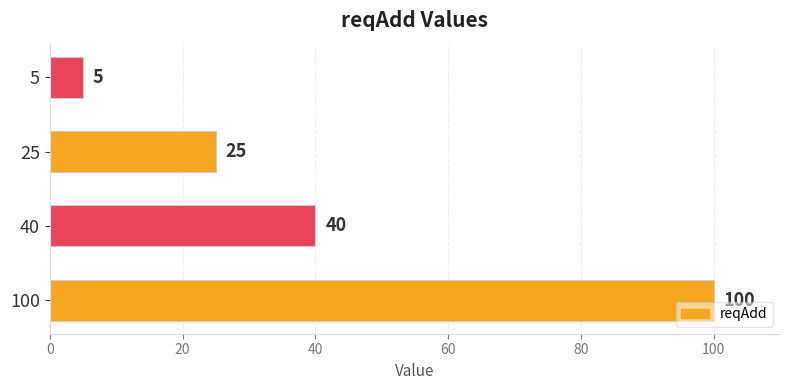

Reading top to bottom, extract all data points from this chart.

5	25	40	100